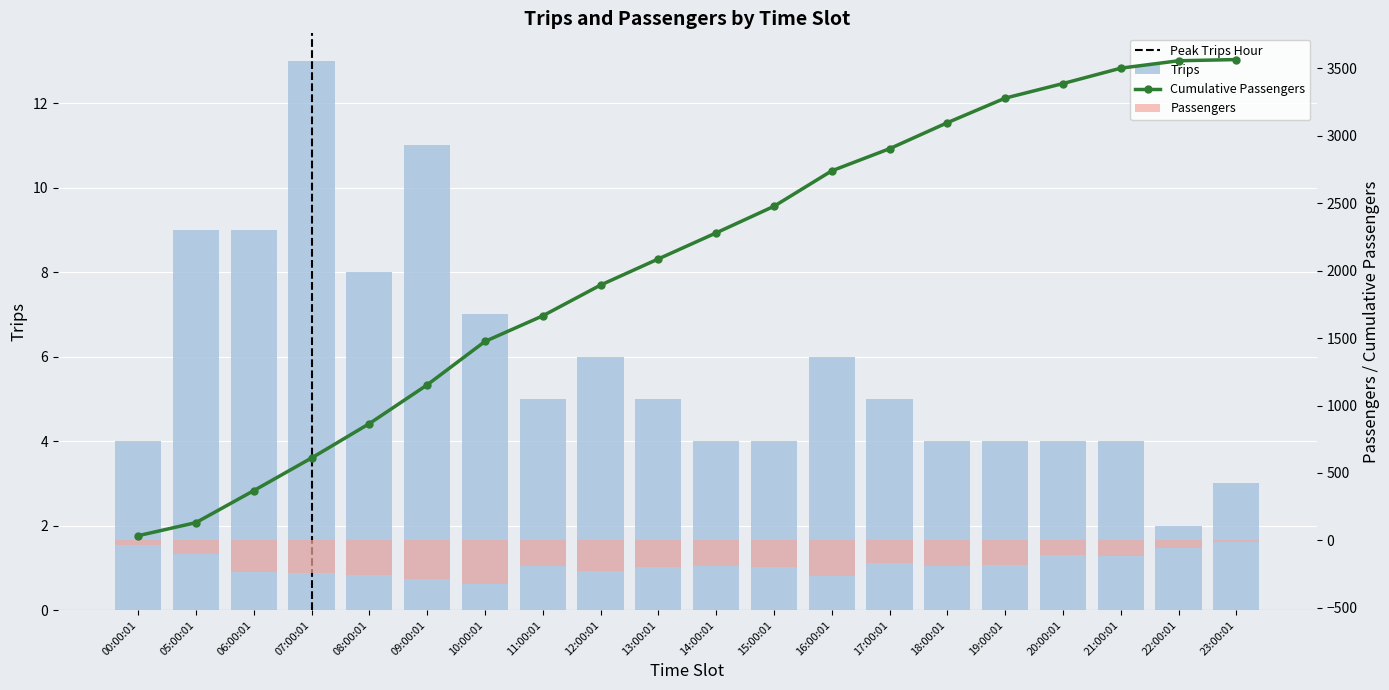

At how many categories does at least one series exceed -187?

20